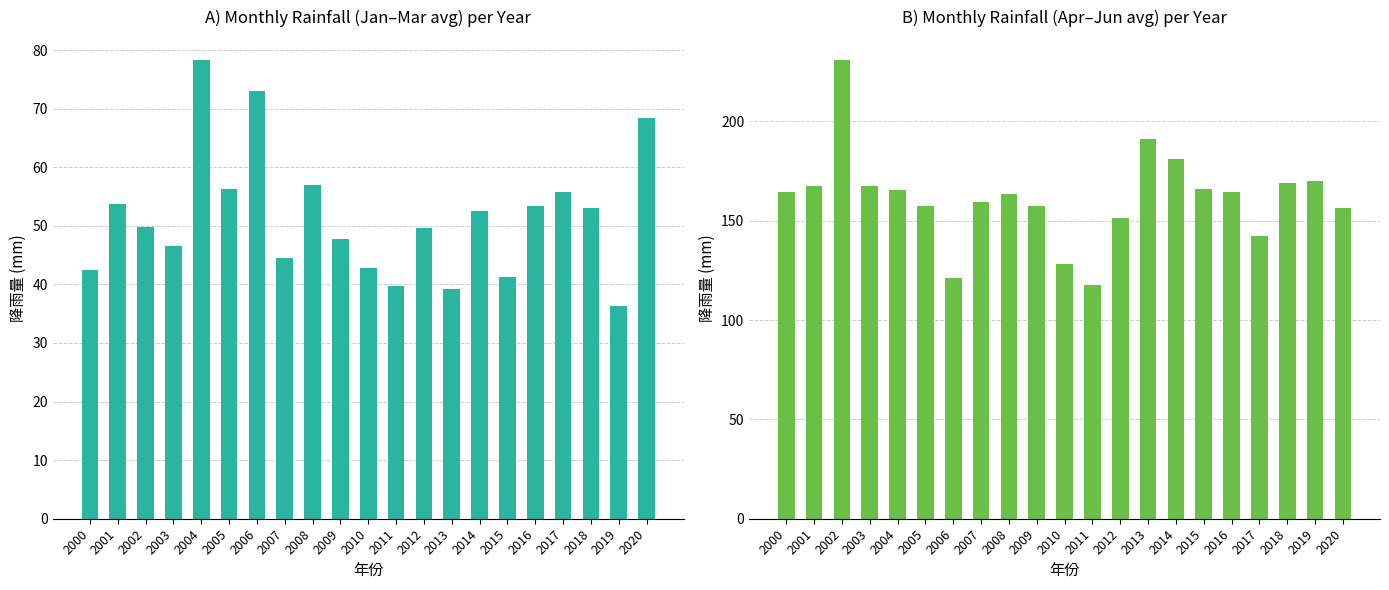

List the series in order of their peak value, highest first.

四月~六月均值, 一月~三月均值